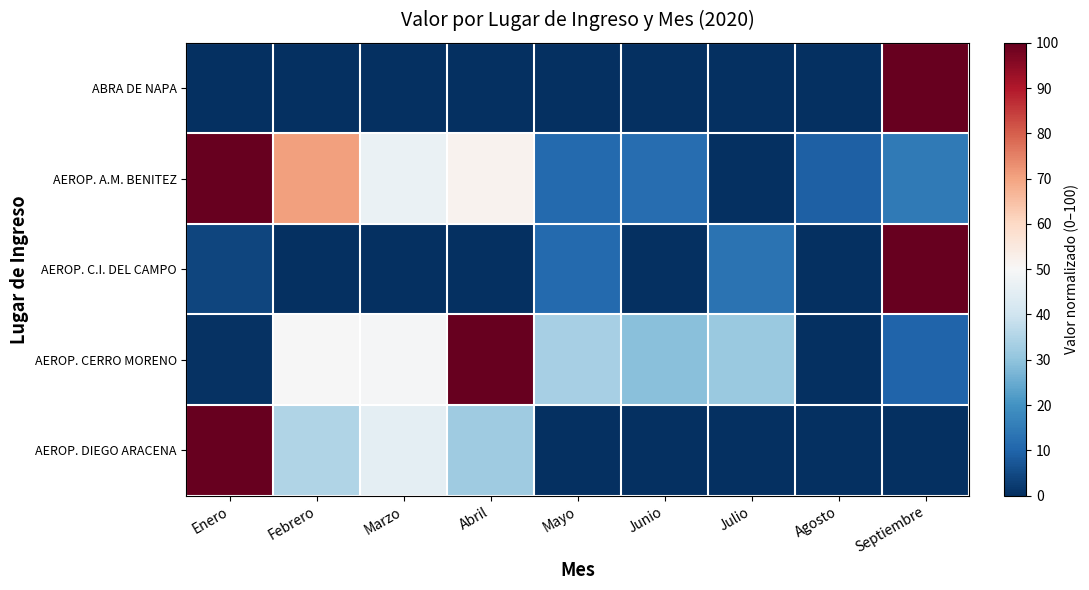

At how many categories does at least one series exceed 22?

8